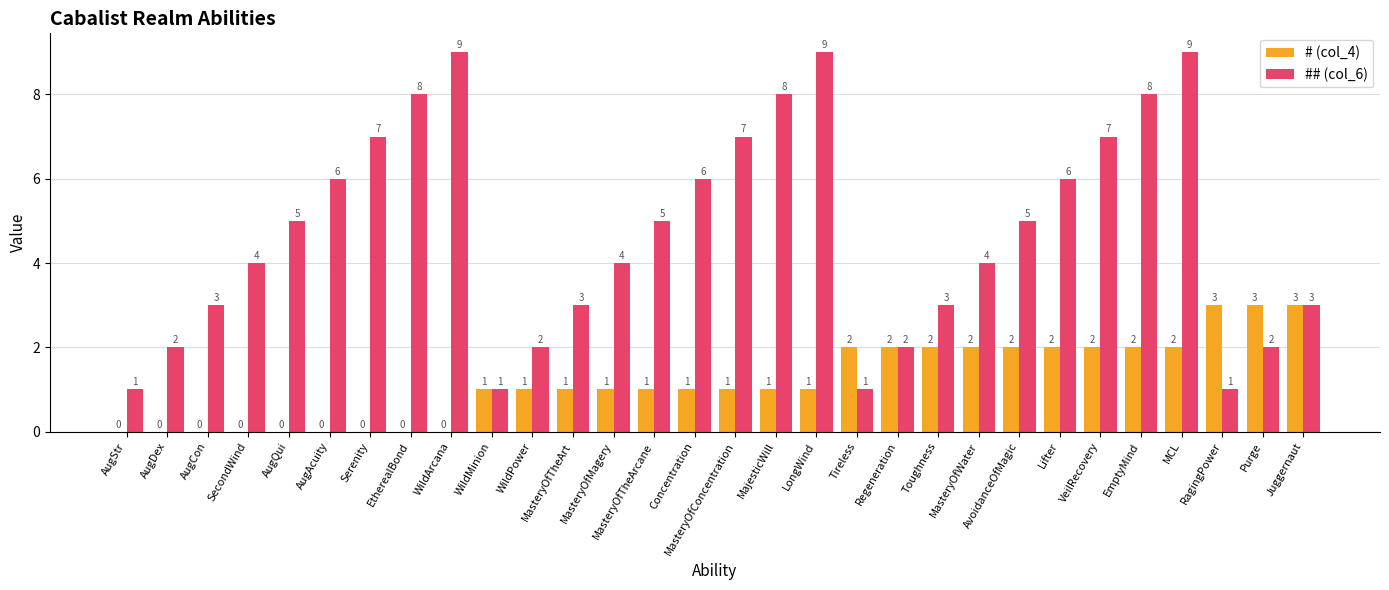

What is the sum of all # (col_4) values?

36